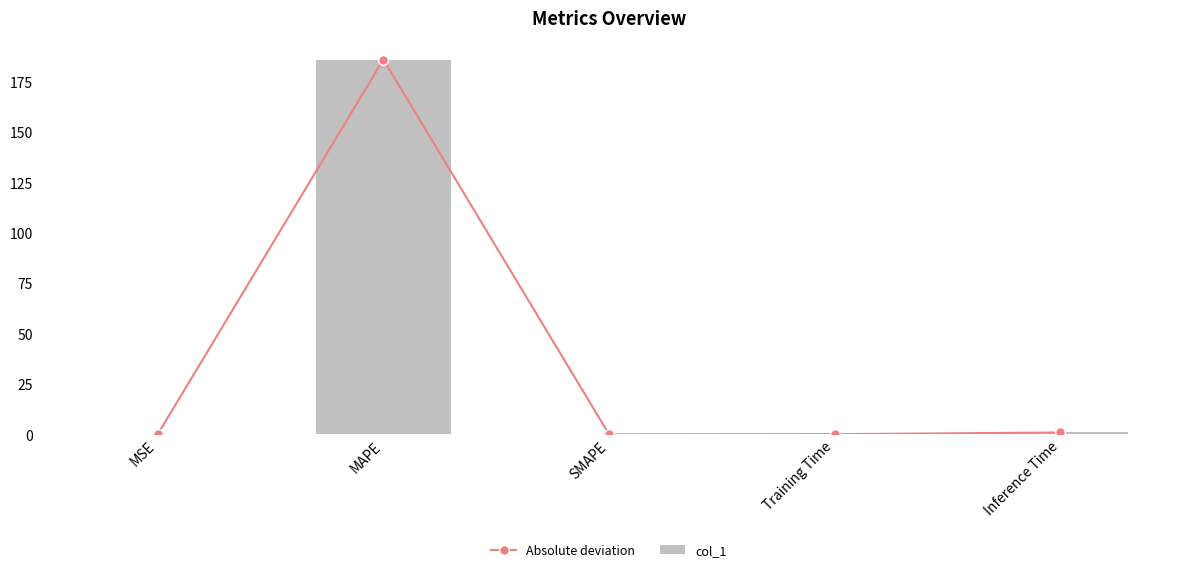

At which category is the sum across all series the highest?

MAPE